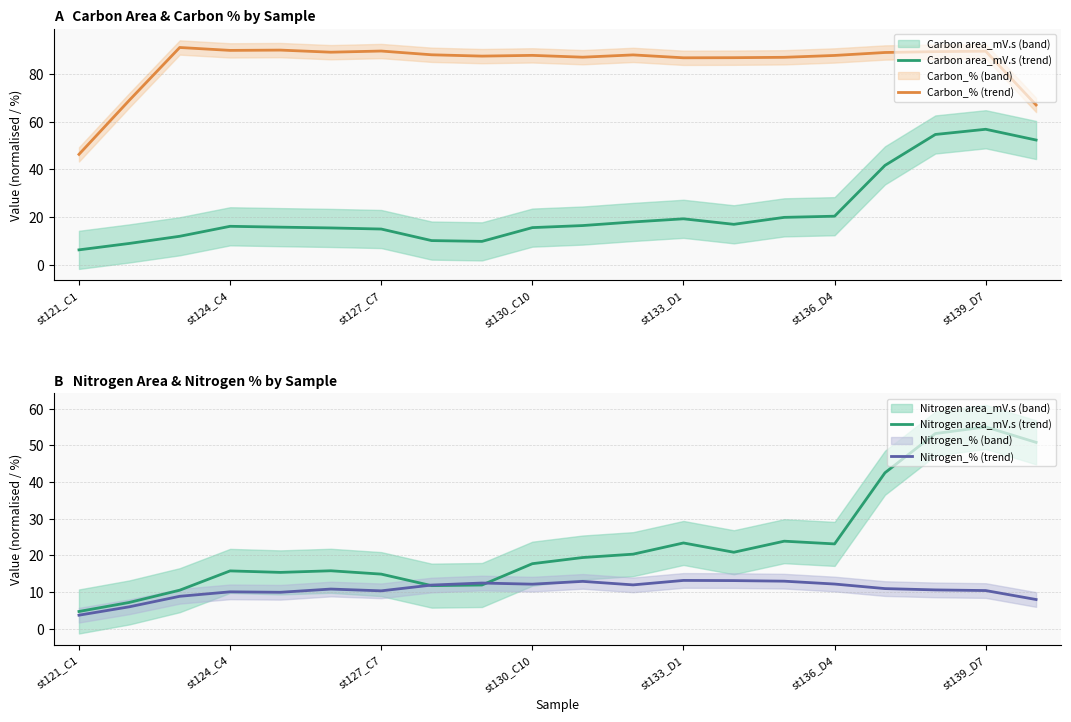

The Nitrogen_% (trend) series shows 13.2 at st133_D1. True or false?

True